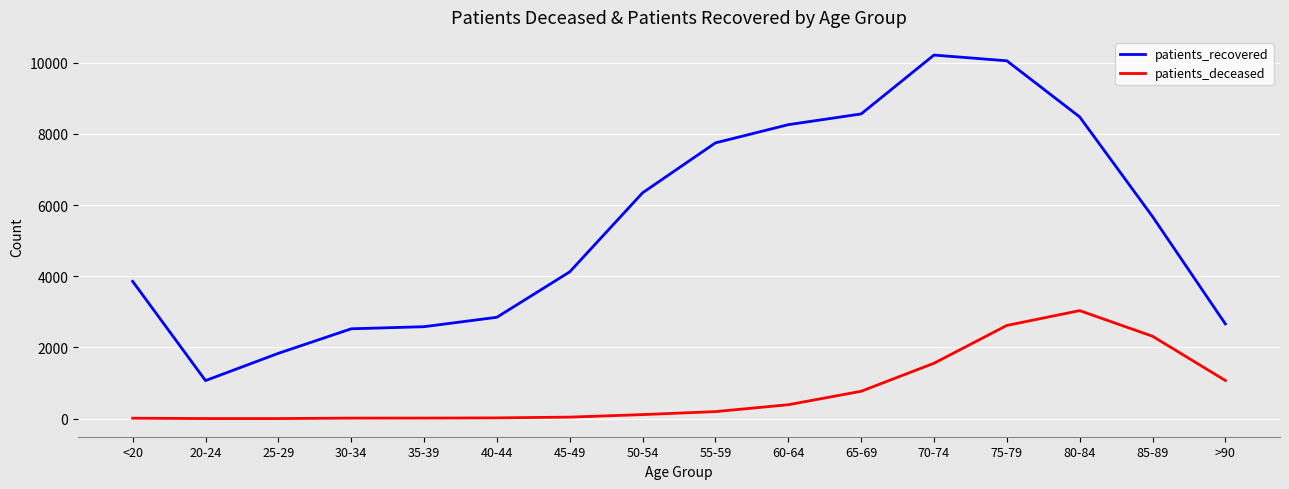

Rank the series by their maximum value, from highest to lowest.

patients_recovered, patients_deceased